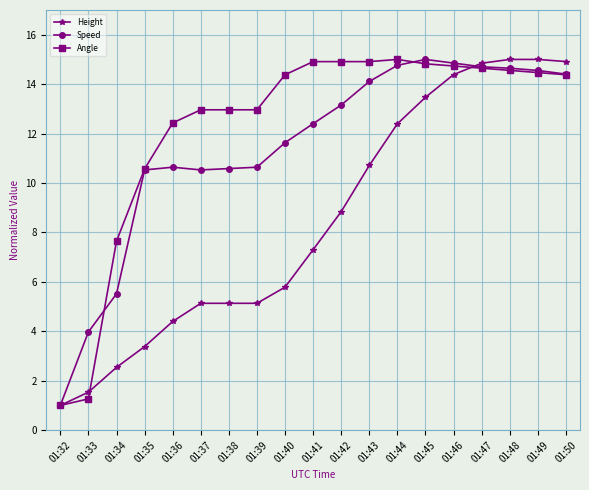

True or false: Speed has a value of 5.5 at 01:34.

True